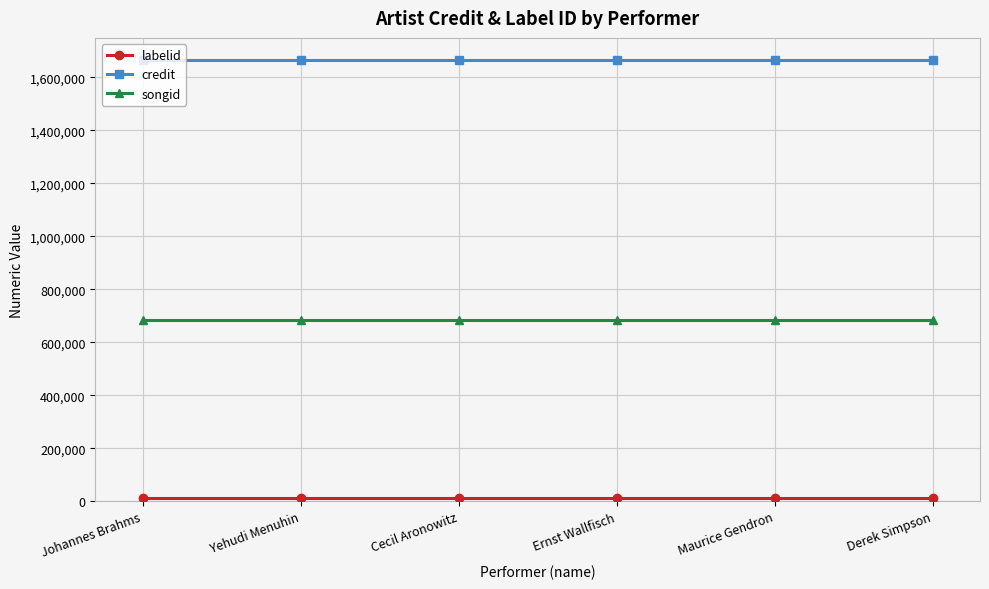

Which series has the largest total across all categories?

credit